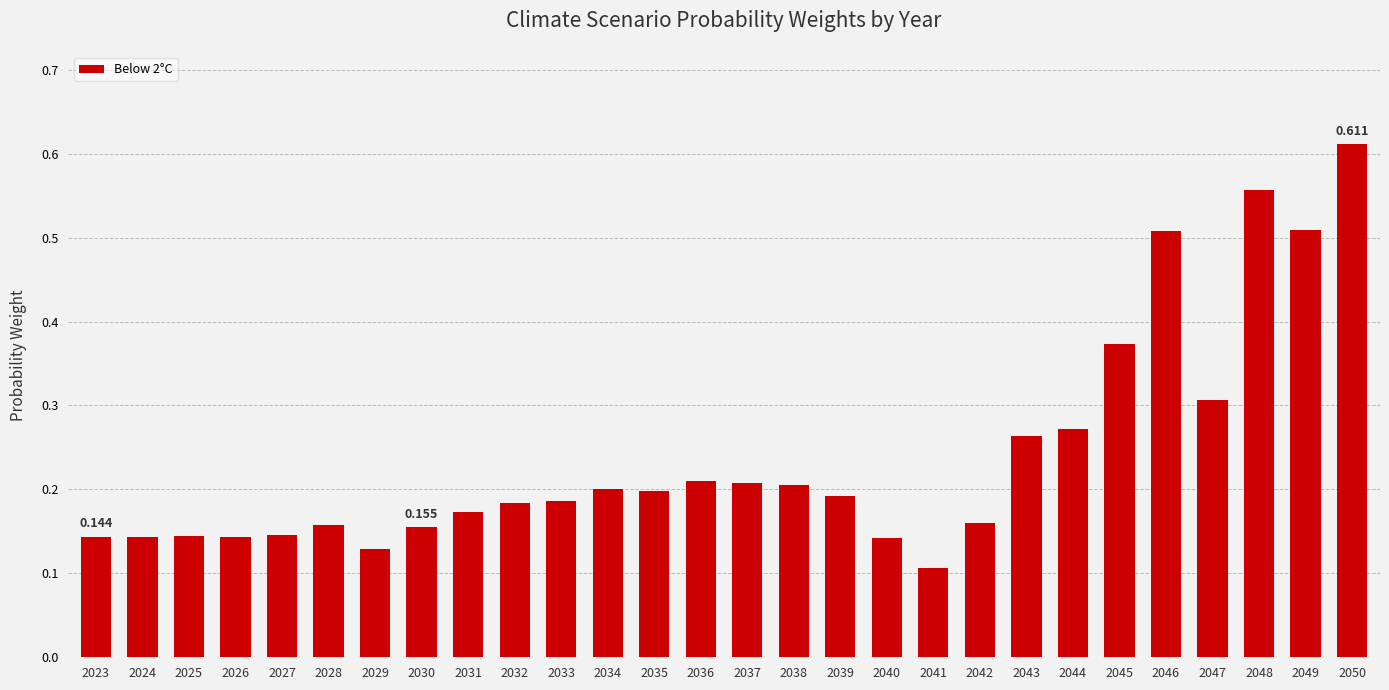

Reading left to right, what are all the values shown in this chart?

2023=0.1	2024=0.1	2025=0.1	2026=0.1	2027=0.1	2028=0.2	2029=0.1	2030=0.2	2031=0.2	2032=0.2	2033=0.2	2034=0.2	2035=0.2	2036=0.2	2037=0.2	2038=0.2	2039=0.2	2040=0.1	2041=0.1	2042=0.2	2043=0.3	2044=0.3	2045=0.4	2046=0.5	2047=0.3	2048=0.6	2049=0.5	2050=0.6